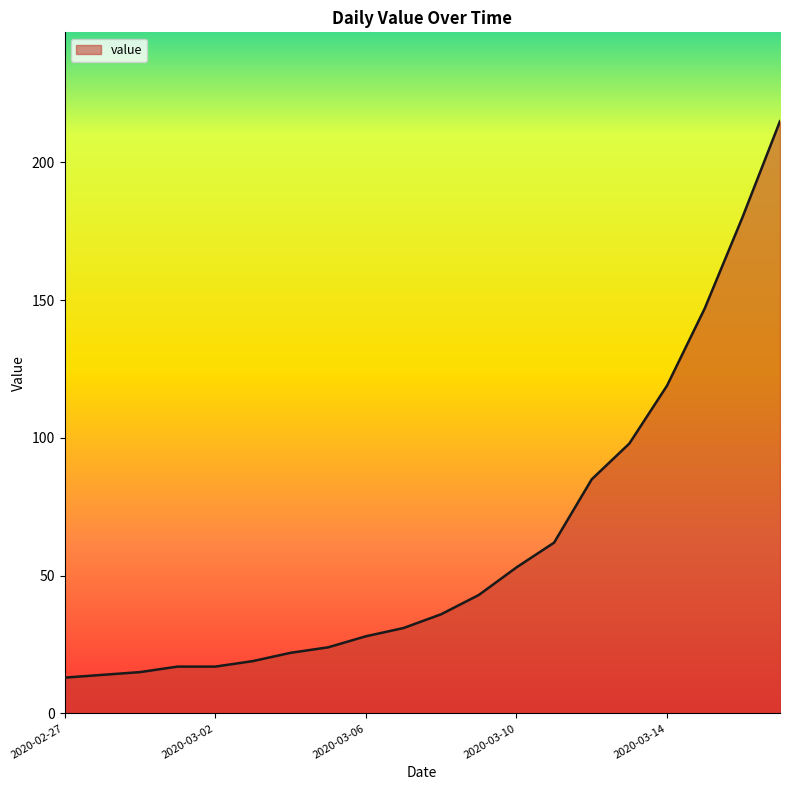

What is the smallest value displayed?

13